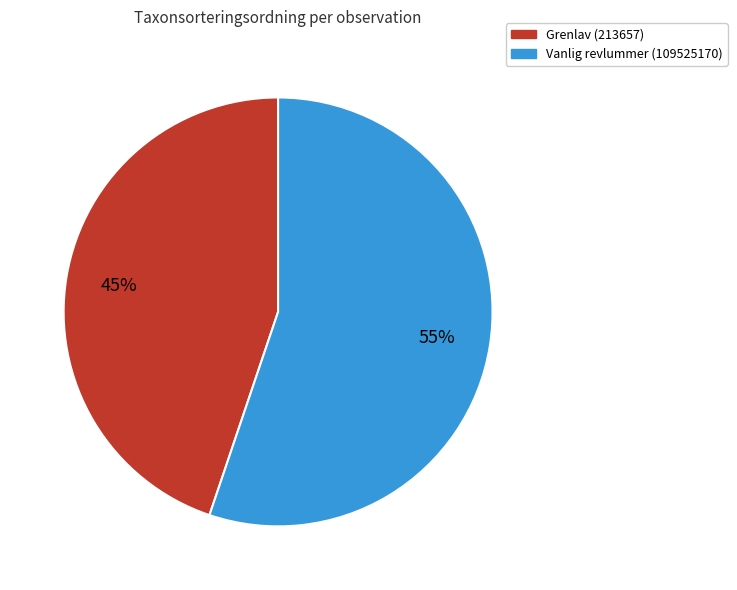

Which category has the biggest portion of the pie?

Vanlig revlummer (109525170)